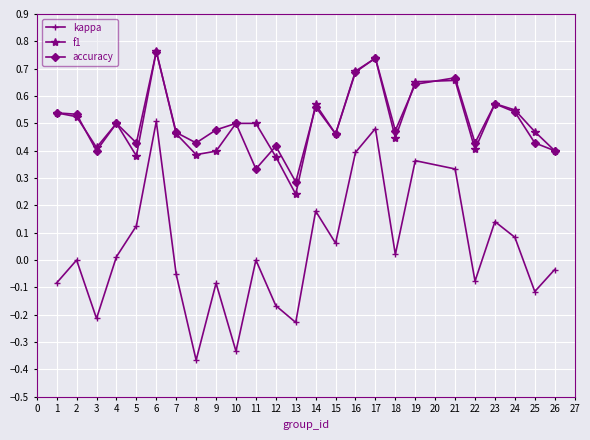

At which category does accuracy reach its first local valley?

3